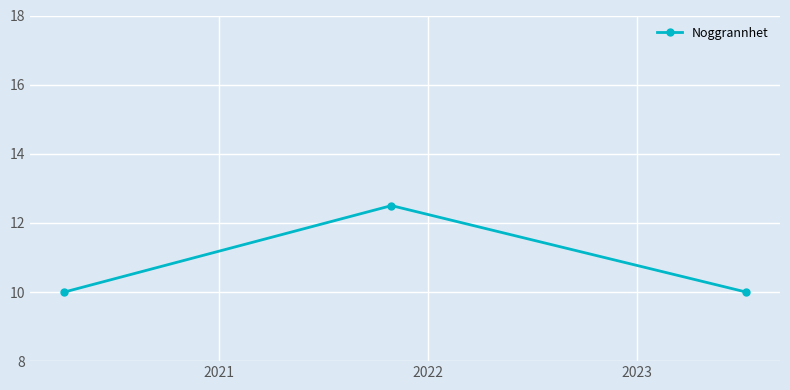

What is the difference between the maximum and minimum values?

2.5